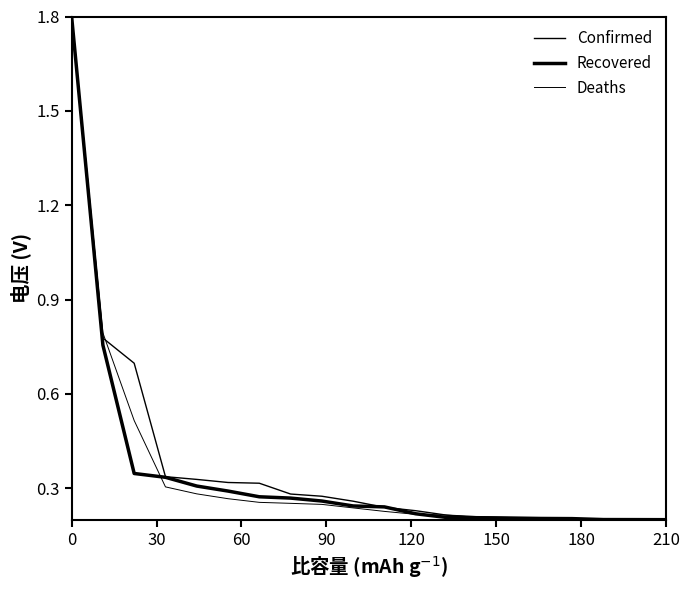

How many lines are shown in the chart?

3